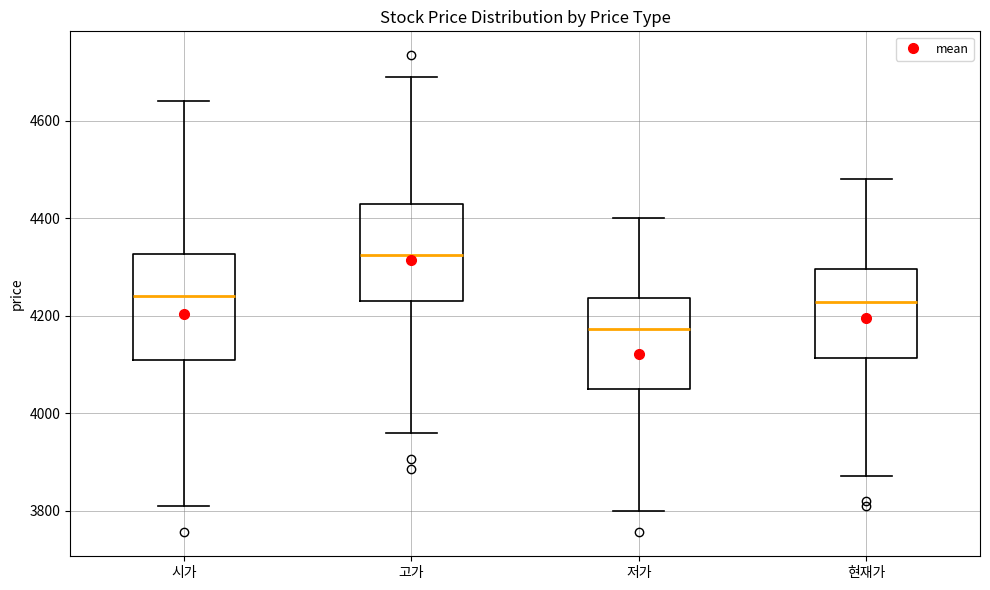

Reading left to right, transcribe this box plot: for each box, give where its median line is, the range the box spans, and where its two whiskers end, as read against the y-axis. The values are not printed on the chart, so give them approximately, as read against the axis.

시가: median 4240, box 4120 to 4320, whiskers 3820 to 4640
고가: median 4320, box 4240 to 4440, whiskers 3960 to 4700
저가: median 4180, box 4040 to 4240, whiskers 3800 to 4400
현재가: median 4220, box 4120 to 4300, whiskers 3880 to 4480